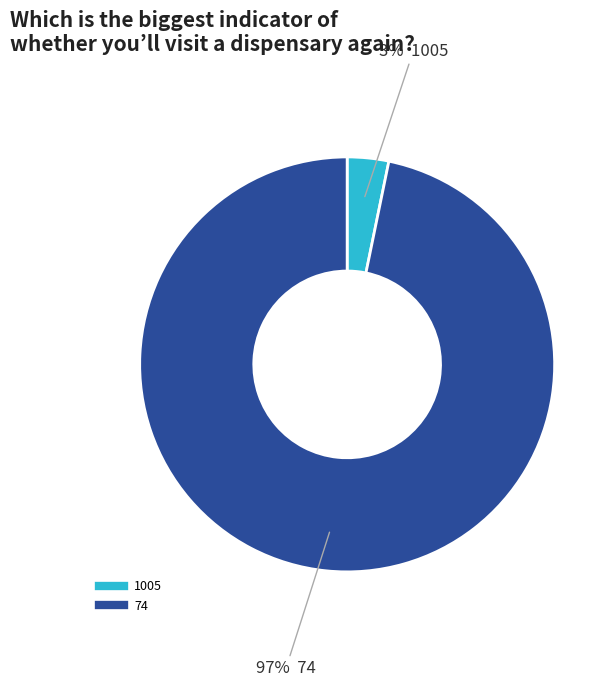

Which category accounts for the majority?

74